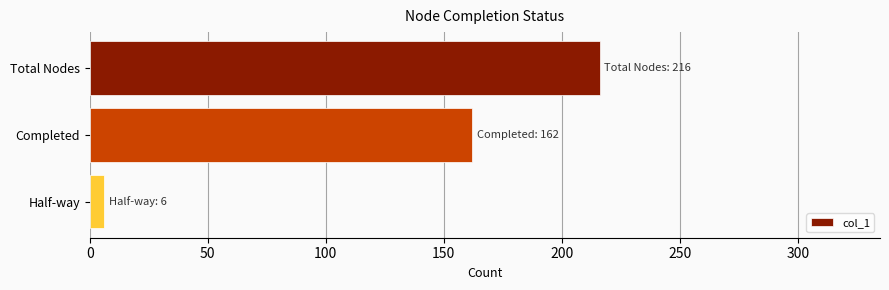

The value at Completed is 285. True or false?

False